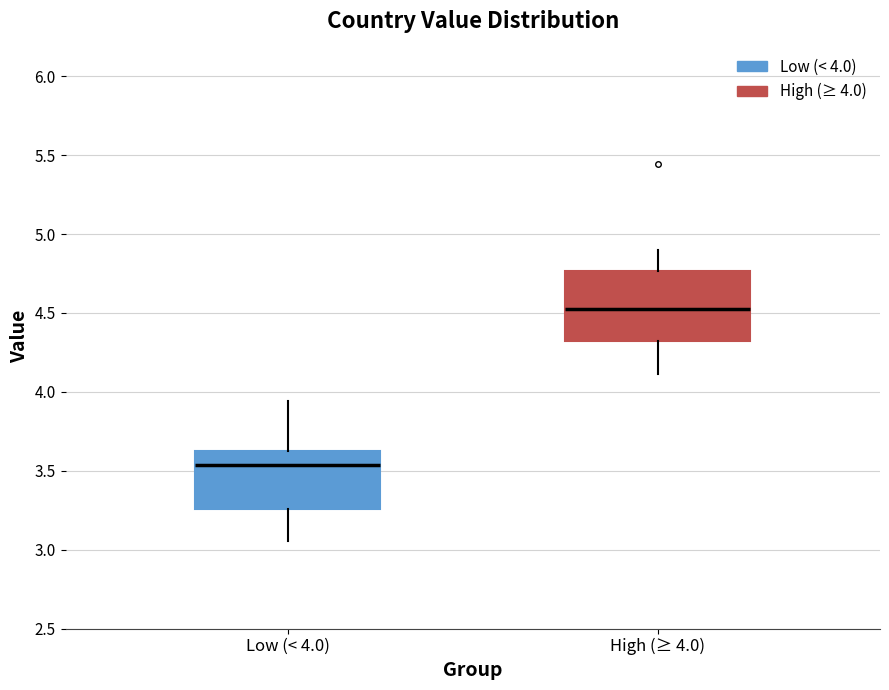

Which box is the tallest, from its lower edge to its upper edge?

High (≥ 4.0)